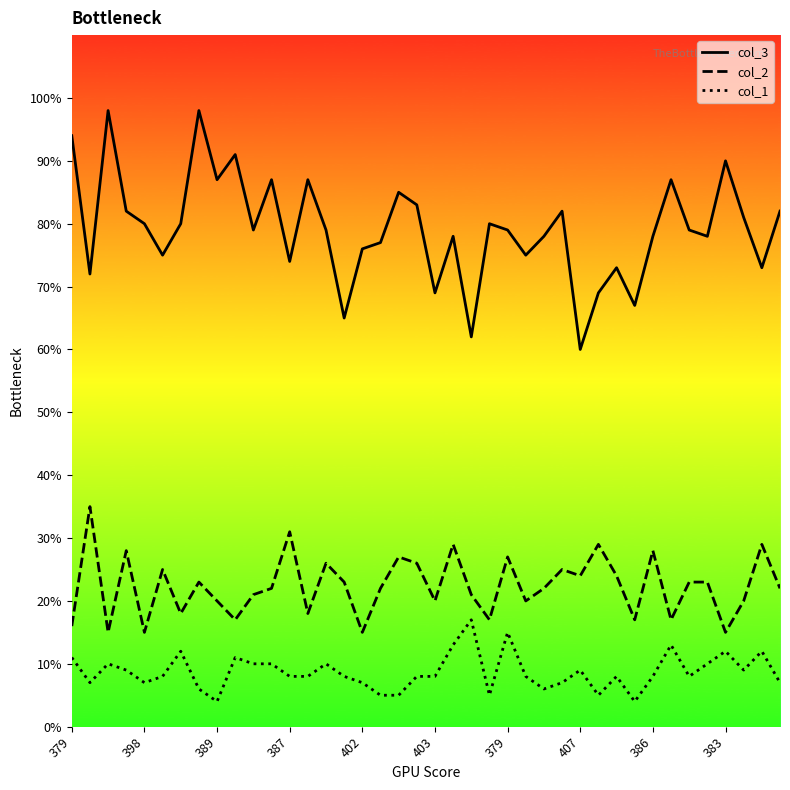

What is the difference between the maximum and minimum values in the col_1 series?

13